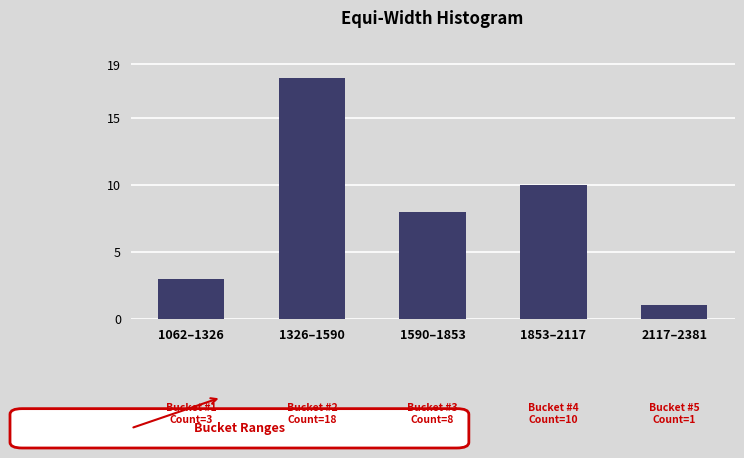

Reading left to right, transcribe all the data shown in this chart.

3	18	8	10	1